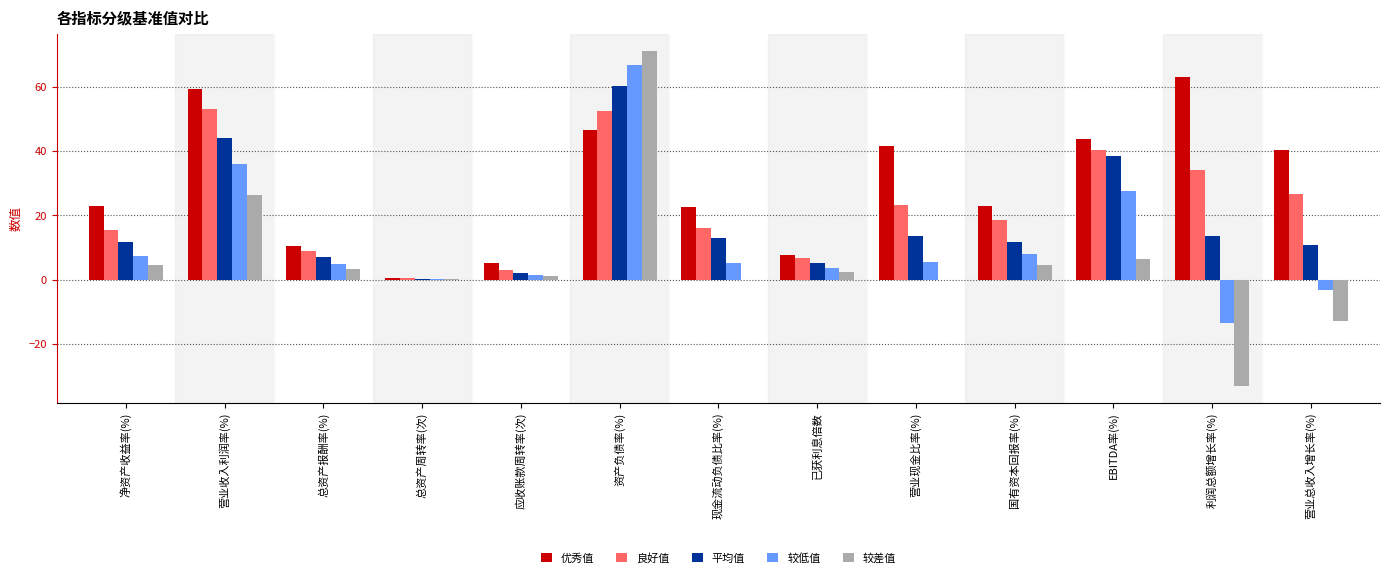

Read the 较低值 value at 营业收入利润率(%).

35.9